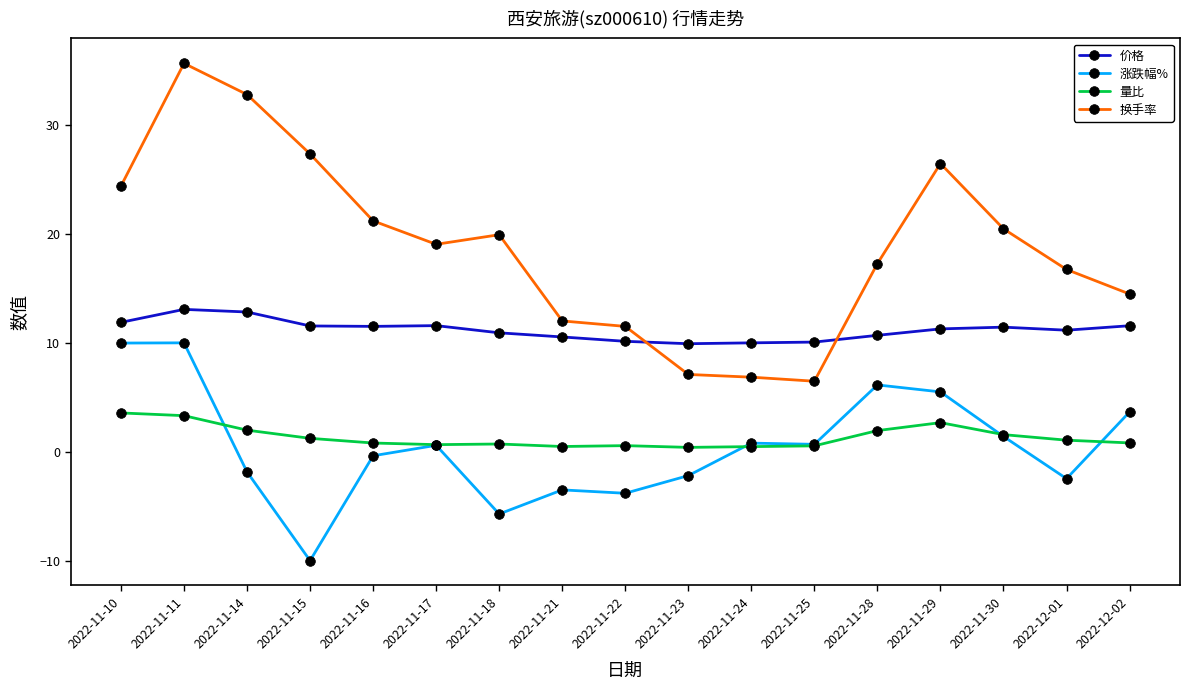

True or false: 换手率 has more than 0 points higher than both neighbors.

True